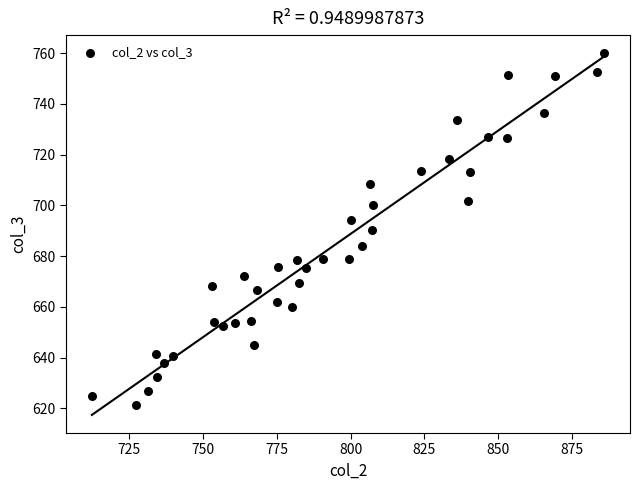

What is the range of X values (max minus min)?

173.5